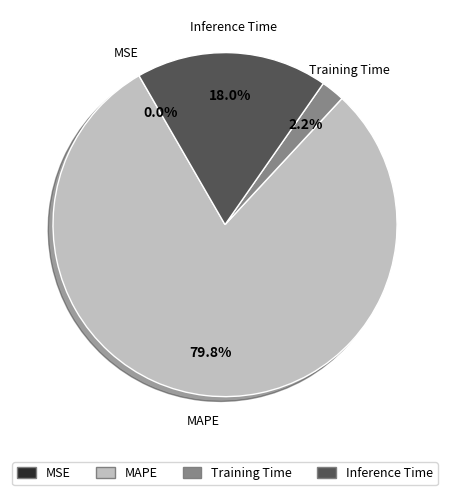

What percentage is NOT represented by MAPE?

20.2%